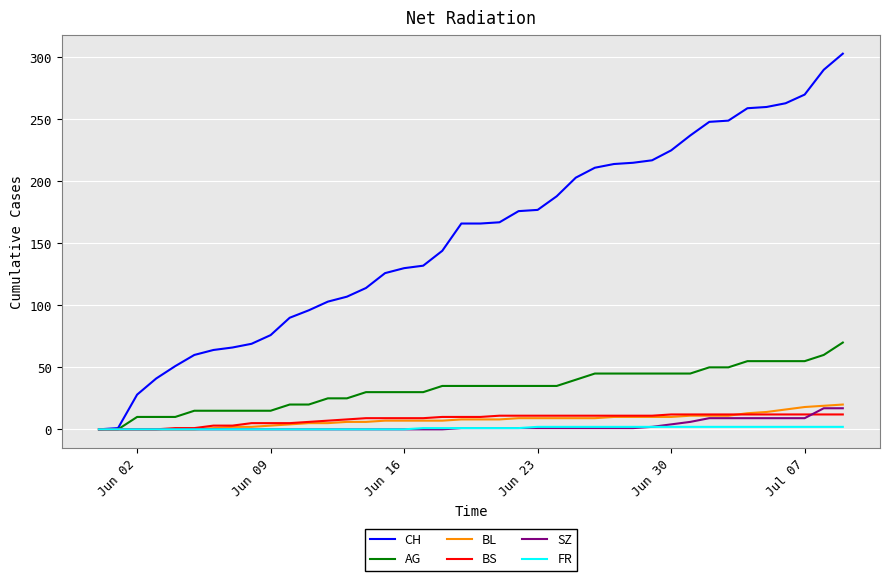

Which series has the largest range (max minus min)?

CH